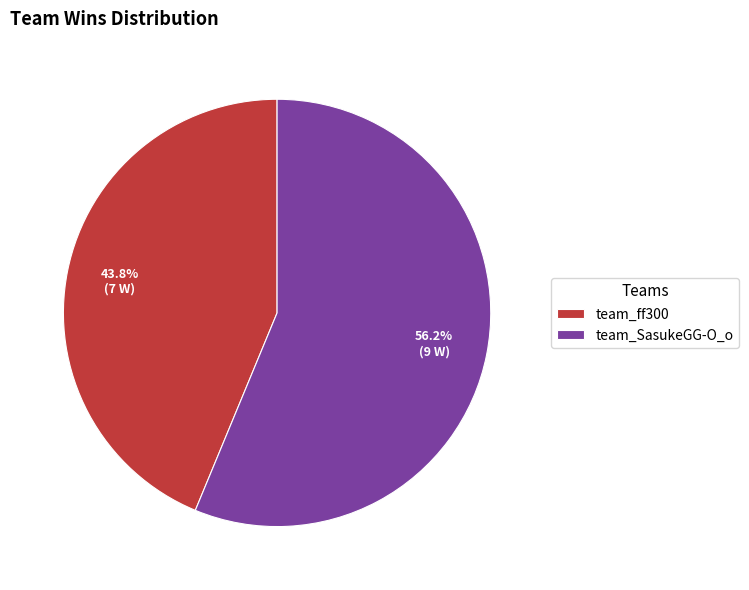

How many segments does this pie chart have?

2